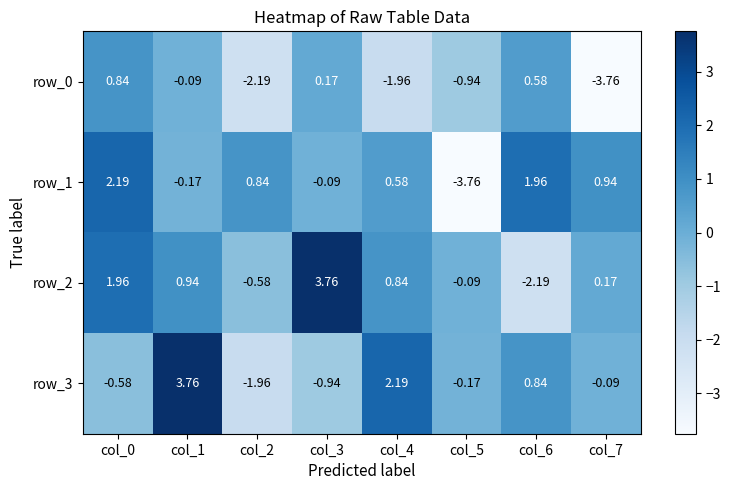

Is the value of row_0 at col_3 greater than the value of row_2 at col_0?

No